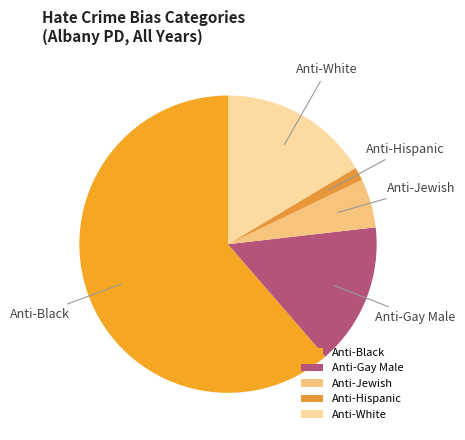

The Anti-Gay Male slice represents 26% of the pie. True or false?

False